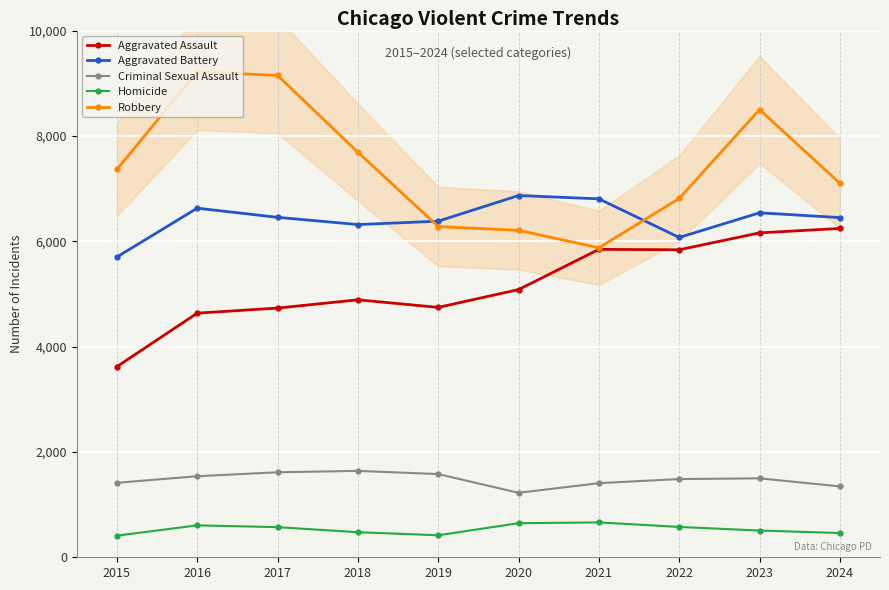

Which series has the widest spread of values?

Robbery